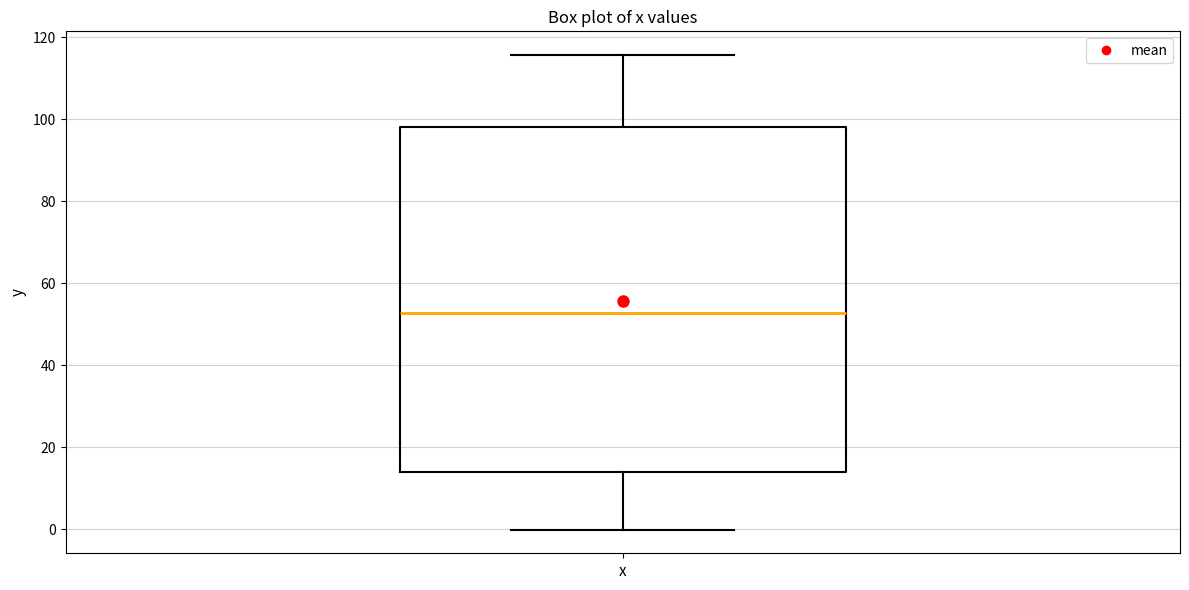

Where is the upper edge of the box for x on the y-axis? The values are not printed on the chart, so give them approximately, as read against the axis.

98